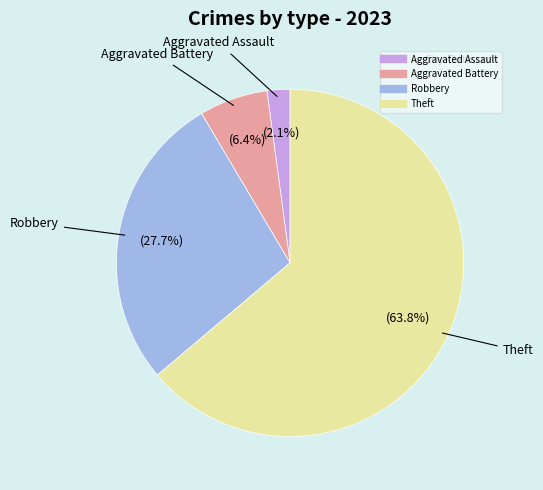

How many segments does this pie chart have?

4